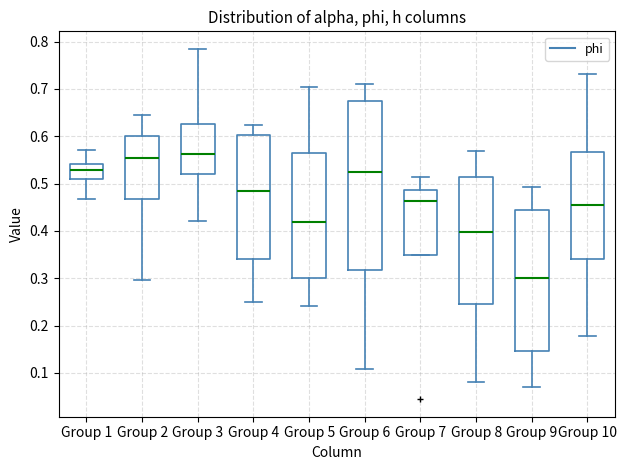

Reading left to right, read every box against the y-axis: the position of its median line, the range the box covers, and the ends of its whiskers. The values are not printed on the chart, so give them approximately, as read against the axis.

Group 1: median 0.53, box 0.51 to 0.54, whiskers 0.47 to 0.57
Group 2: median 0.55, box 0.47 to 0.60, whiskers 0.30 to 0.65
Group 3: median 0.56, box 0.52 to 0.63, whiskers 0.42 to 0.78
Group 4: median 0.48, box 0.34 to 0.60, whiskers 0.25 to 0.62
Group 5: median 0.42, box 0.30 to 0.56, whiskers 0.24 to 0.70
Group 6: median 0.52, box 0.32 to 0.68, whiskers 0.11 to 0.71
Group 7: median 0.46, box 0.35 to 0.49, whiskers 0.35 to 0.51
Group 8: median 0.40, box 0.25 to 0.51, whiskers 0.08 to 0.57
Group 9: median 0.30, box 0.15 to 0.44, whiskers 0.07 to 0.49
Group 10: median 0.45, box 0.34 to 0.57, whiskers 0.18 to 0.73